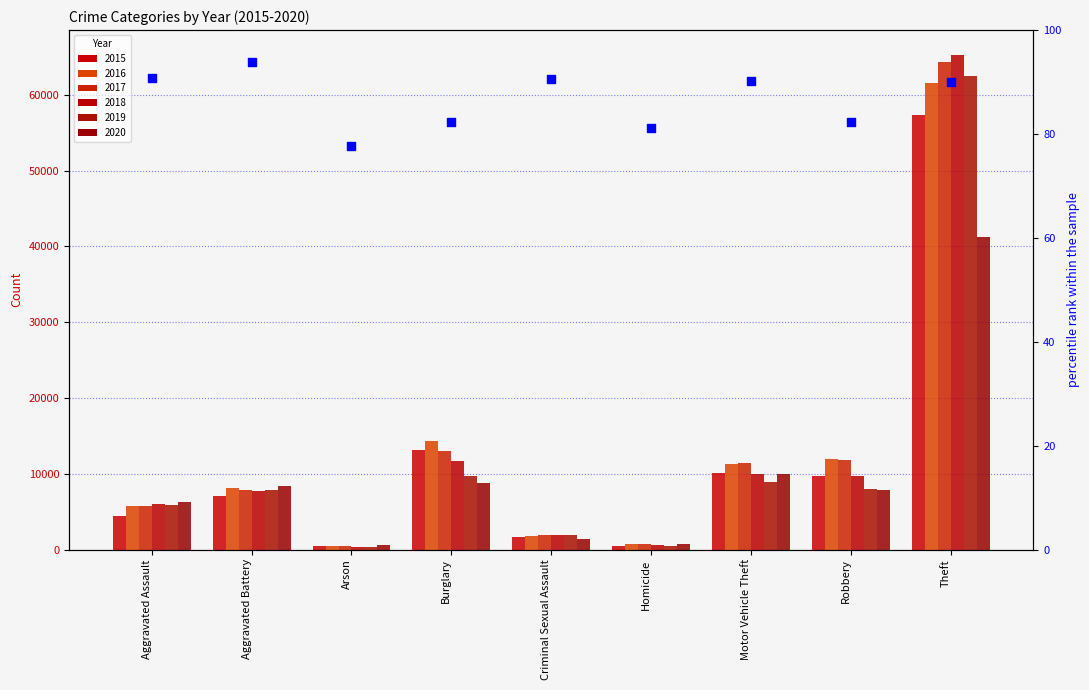

What is the change in value from Burglary to Theft?

+7.6